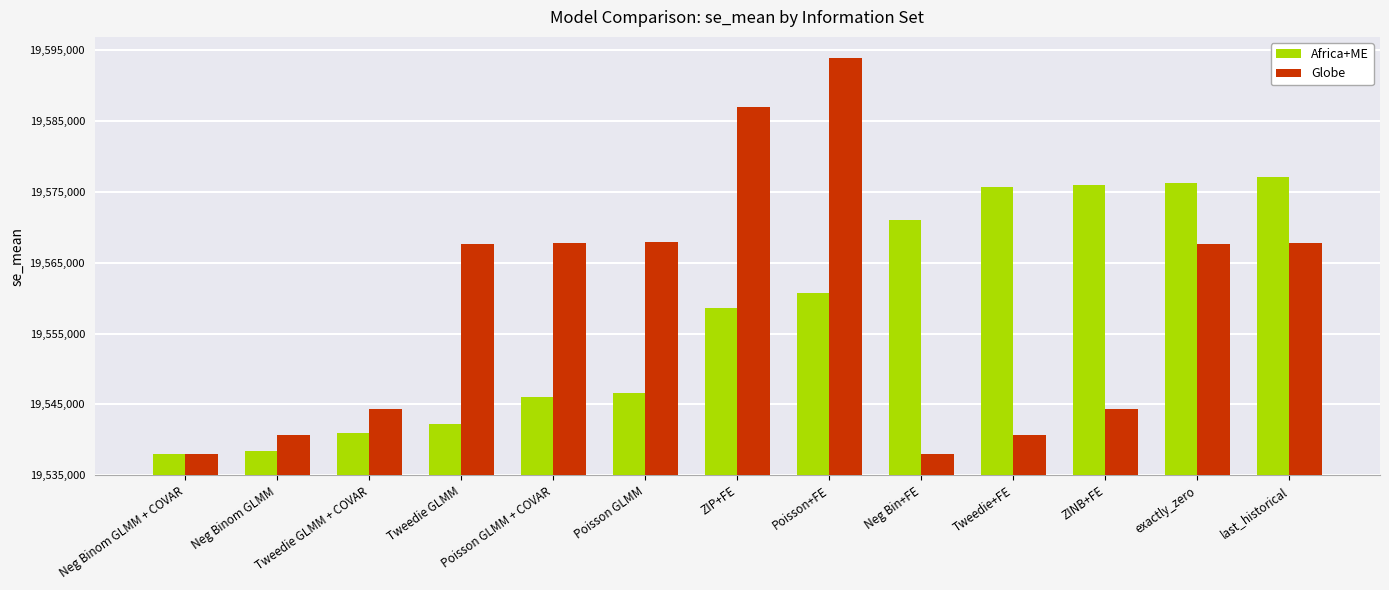

What is the difference between the highest and lowest values at Neg Binom GLMM + COVAR?

115.1